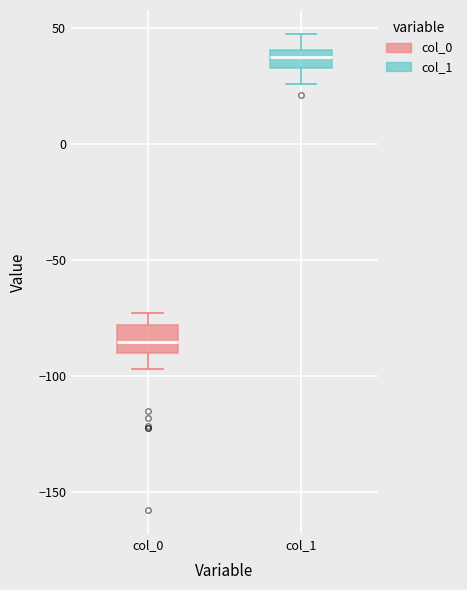

Reading left to right, transcribe this box plot: for each box, give where its median line is, the range the box spans, and where its two whiskers end, as read against the y-axis. The values are not printed on the chart, so give them approximately, as read against the axis.

col_0: median -85, box -90 to -80, whiskers -95 to -75
col_1: median 40 (inside the box), box 35 to 40, whiskers 25 to 50